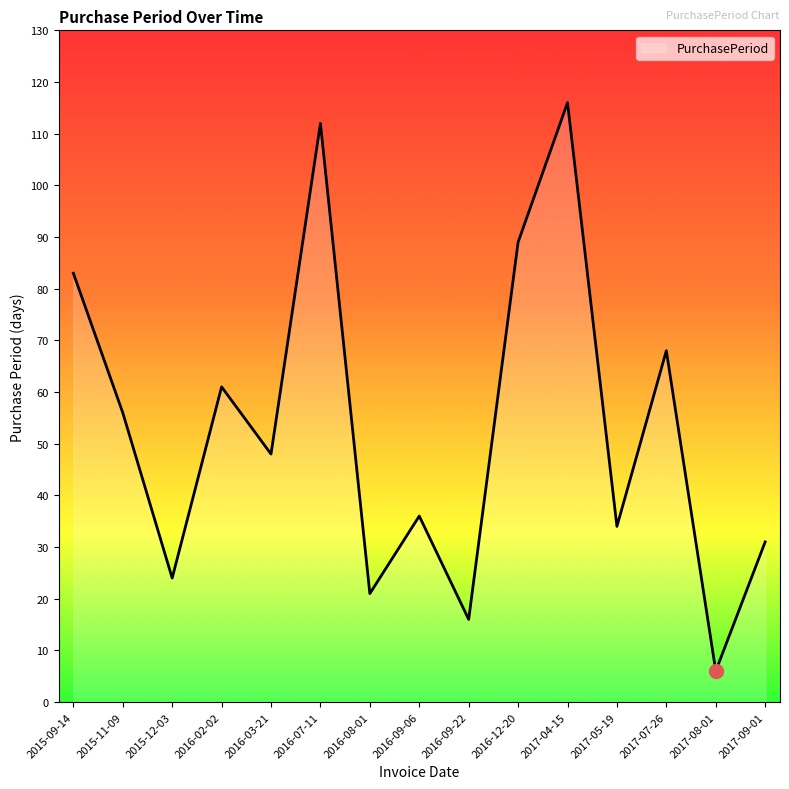

How many lines are shown in the chart?

1